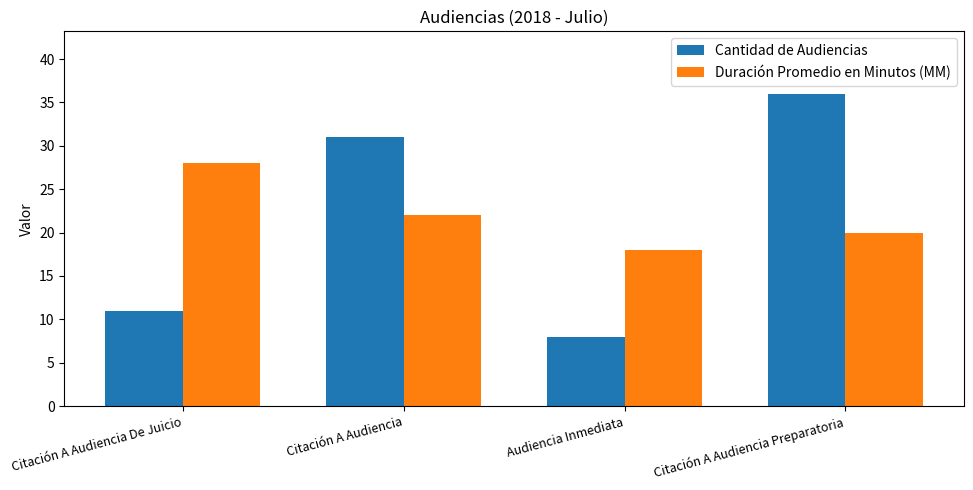

Where does the Duración Promedio en Minutos (MM) series first go above 22?

Citación A Audiencia De Juicio